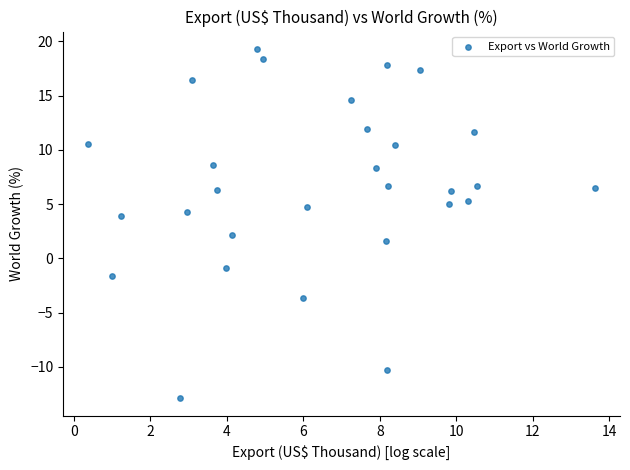

What is the range of X values (max minus min)?

13.2